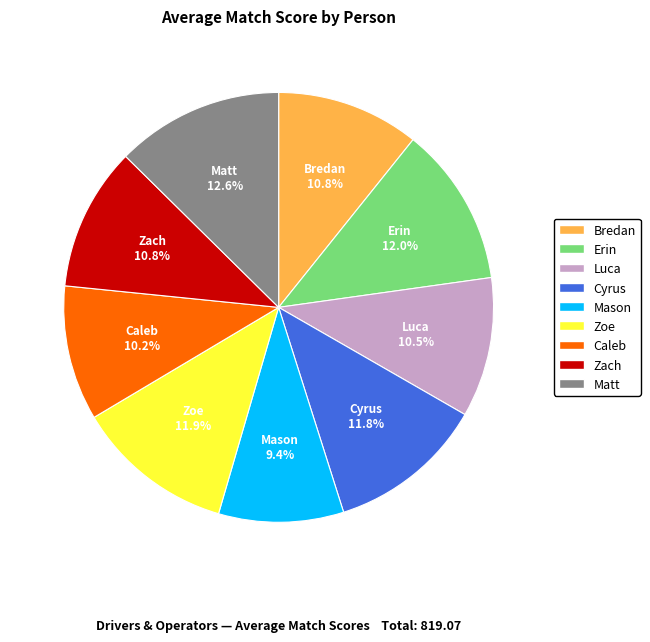

True or false: Cyrus accounts for 21% of the total.

False